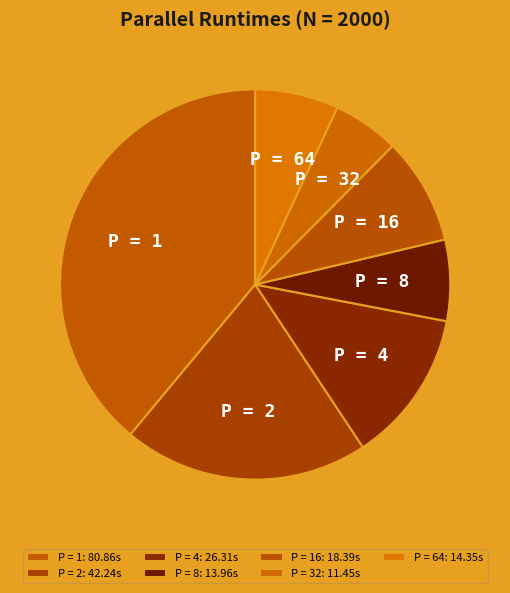

Is P = 64 the majority of the pie?

No